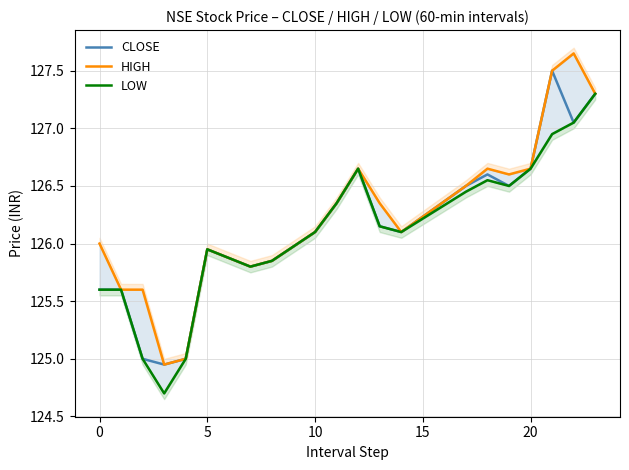

In HIGH, how many points are higher than both neighbors (excluding endpoints)?

4